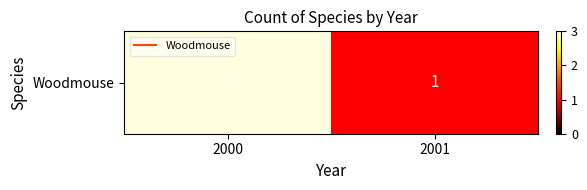

List the labels in order of value, largest first.

2000, 2001